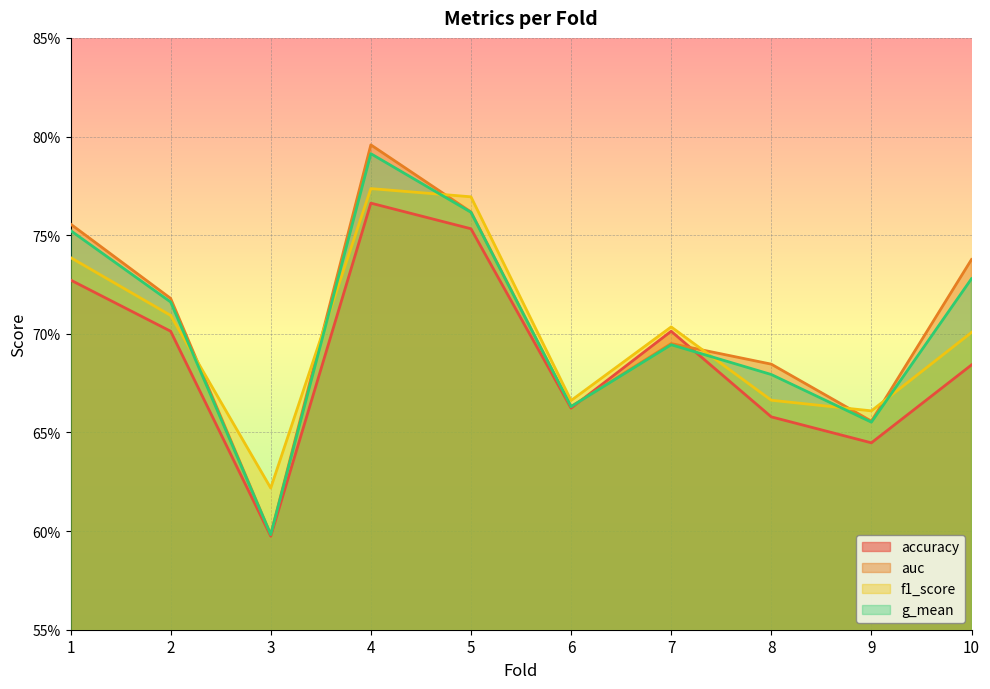

List the series in order of their peak value, lowest first.

accuracy, f1_score, g_mean, auc